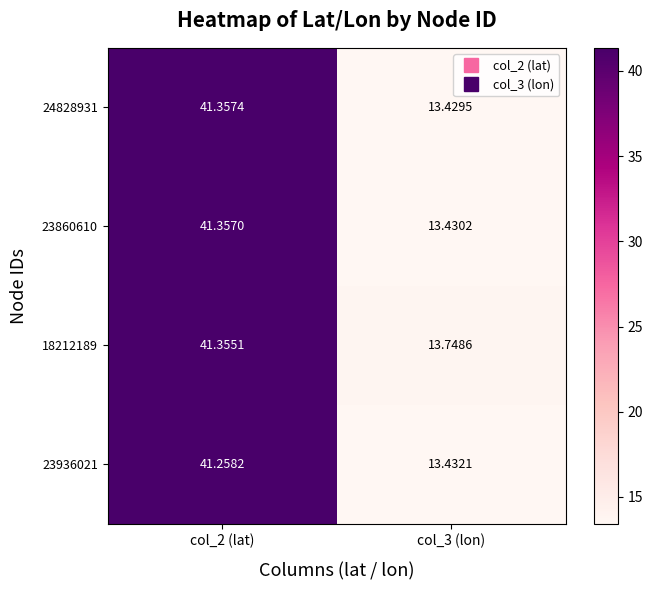

Is the value of 24828931 at col_2 (lat) greater than the value of 23936021 at col_2 (lat)?

Yes